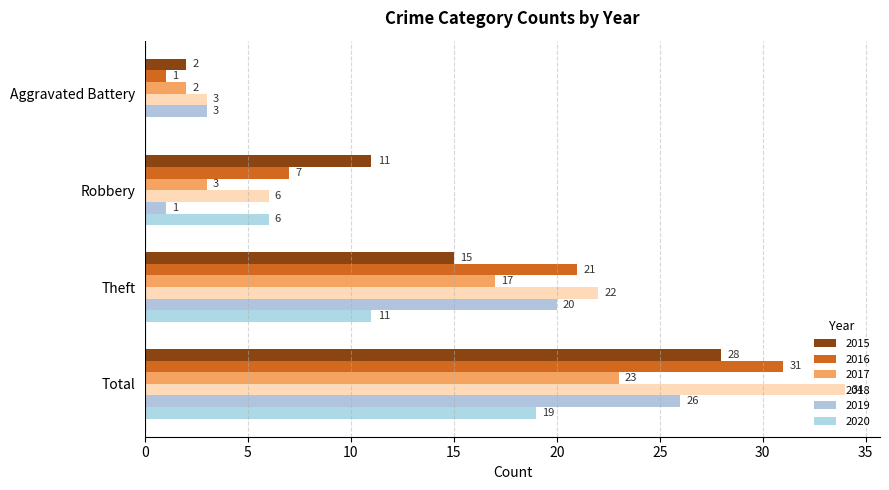

Reading left to right, what are all the values shown in this chart?

2015: 2	11	15	28
2016: 1	7	21	31
2017: 2	3	17	23
2018: 3	6	22	34
2019: 3	1	20	26
2020: 0	6	11	19